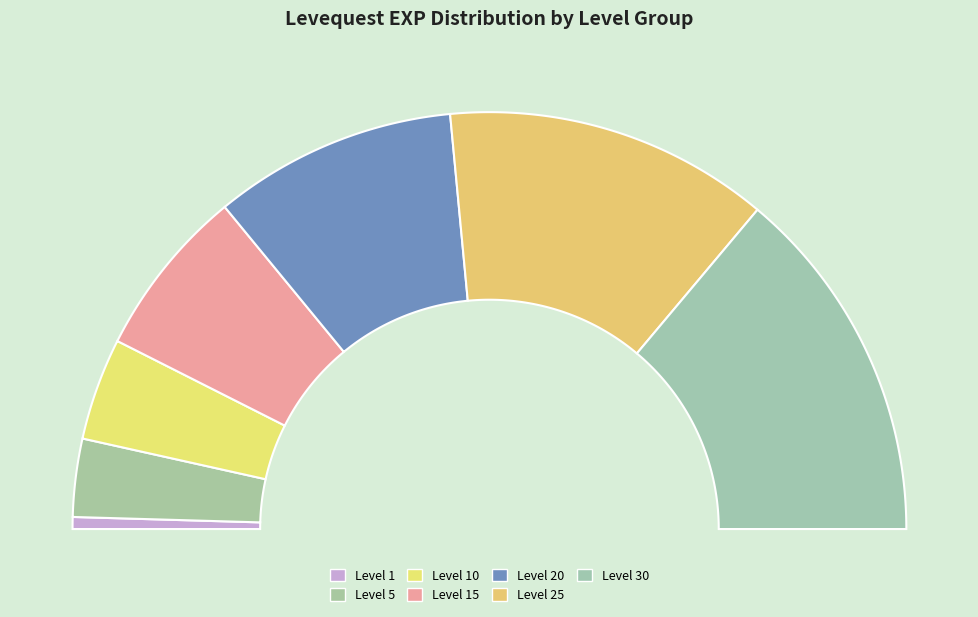

To the nearest percent, what percentage of the pie is 24?

8%